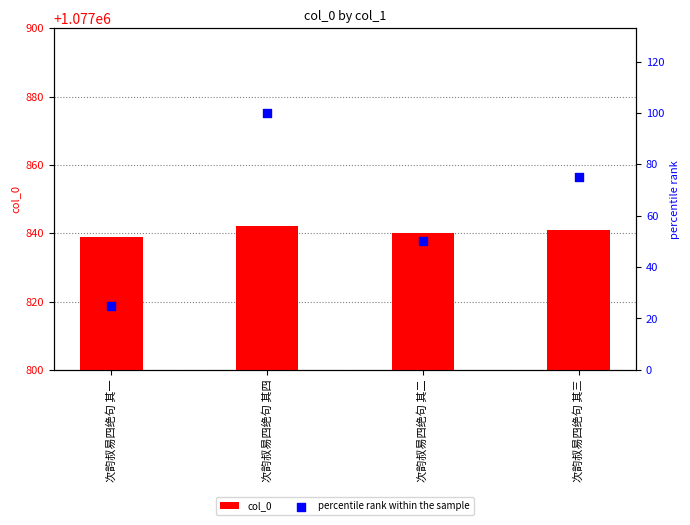

Which series has the largest total across all categories?

col_0